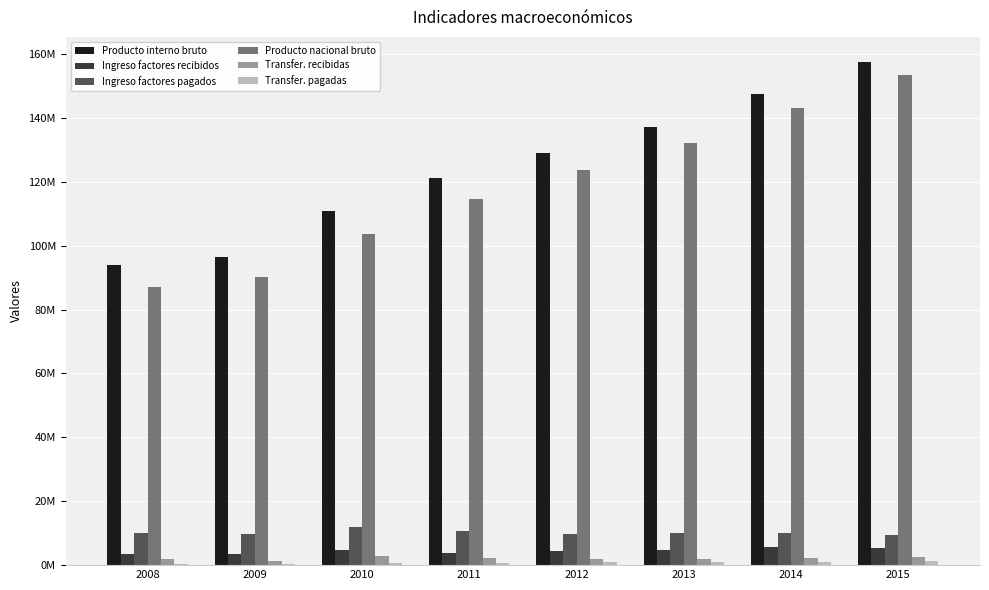

At which label does Transfer. pagadas first exceed 845022?

2013